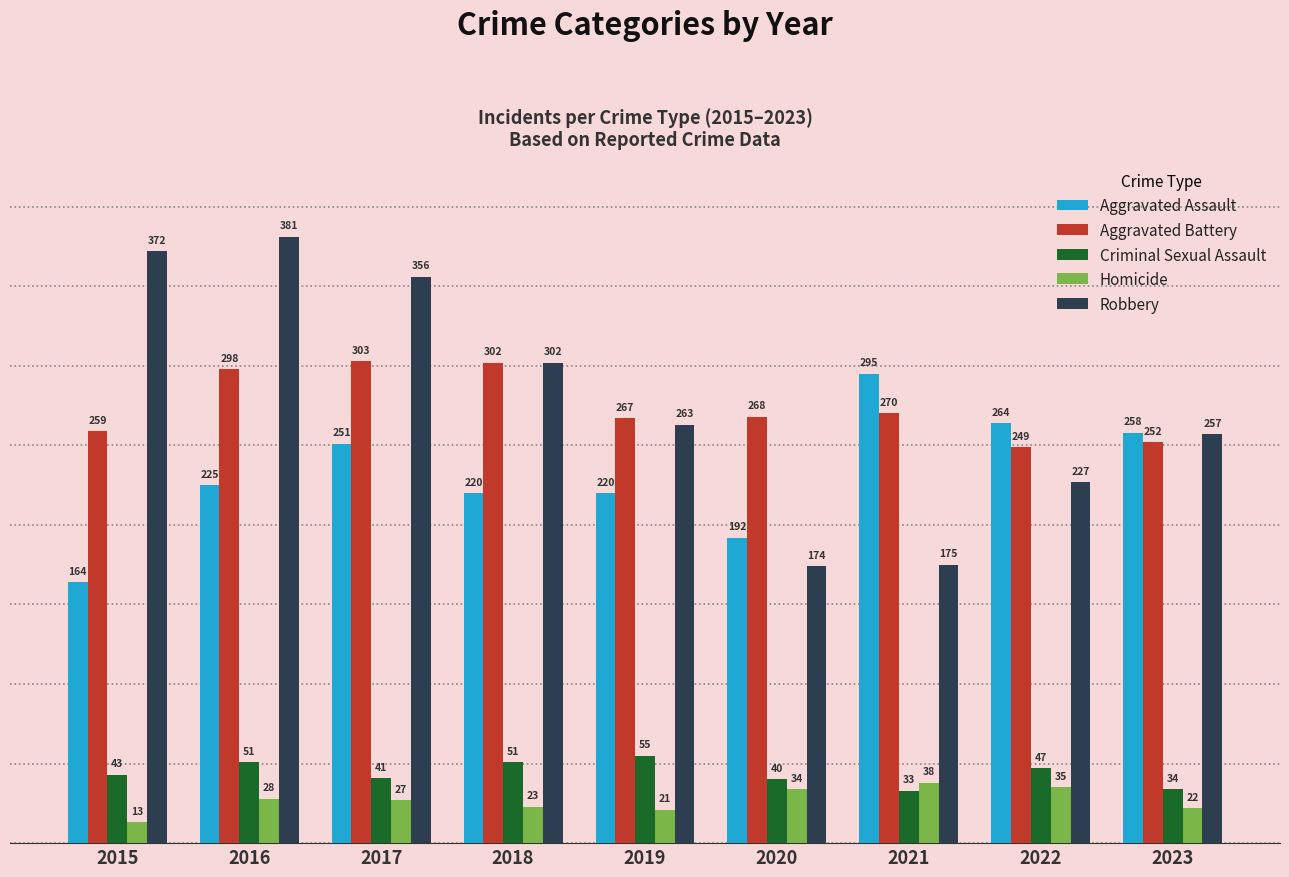

Is the value of Aggravated Assault at 2021 greater than the value of Homicide at 2022?

Yes